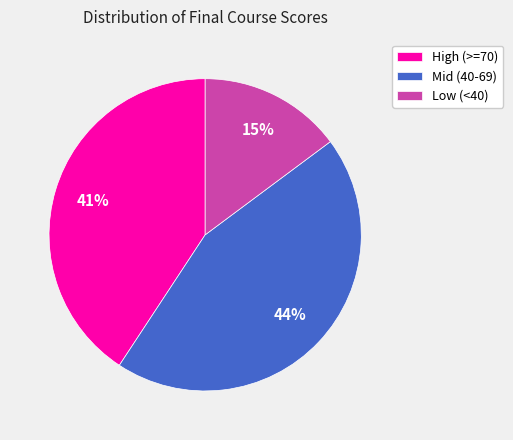

Is Low (<40) the majority of the pie?

No